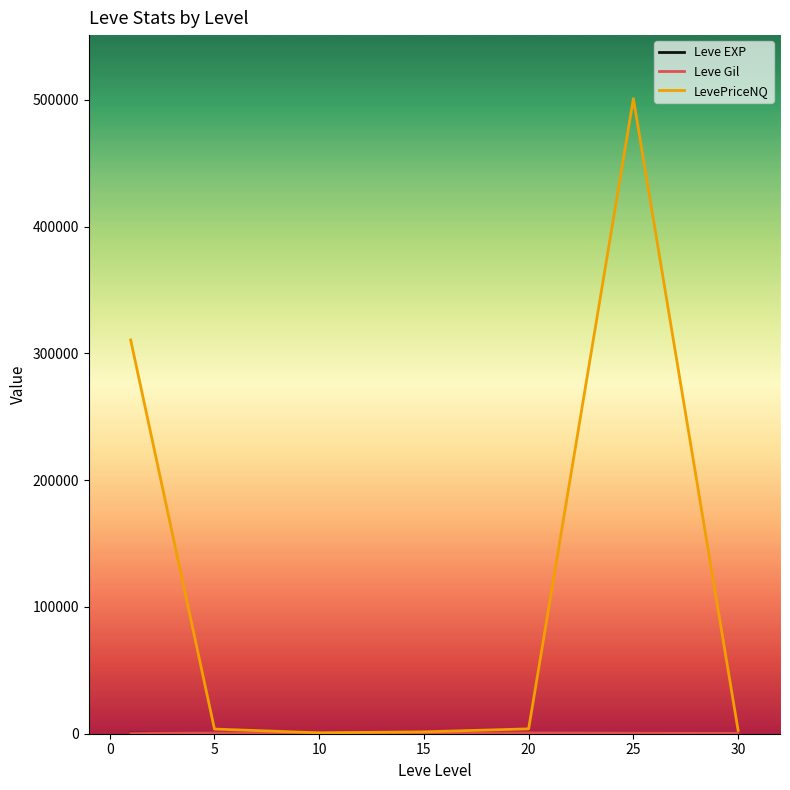

Which series has the widest spread of values?

LevePriceNQ